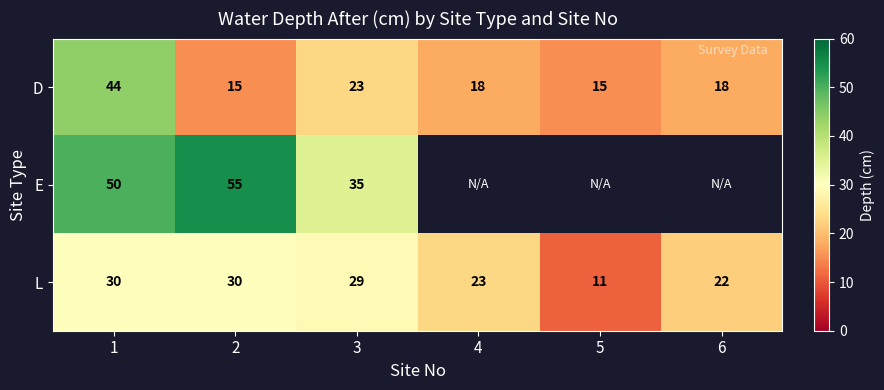

How many distinct data groups are displayed?

3